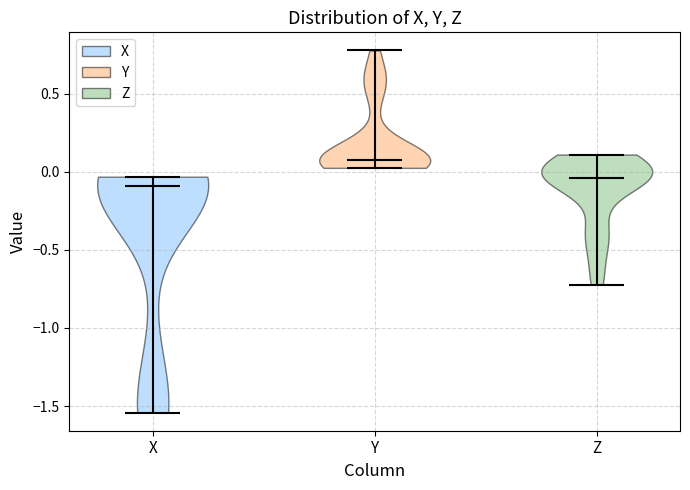

What is the highest point the violin for Y reaches on the y-axis? The values are not printed on the chart, so give them approximately, as read against the axis.

0.80